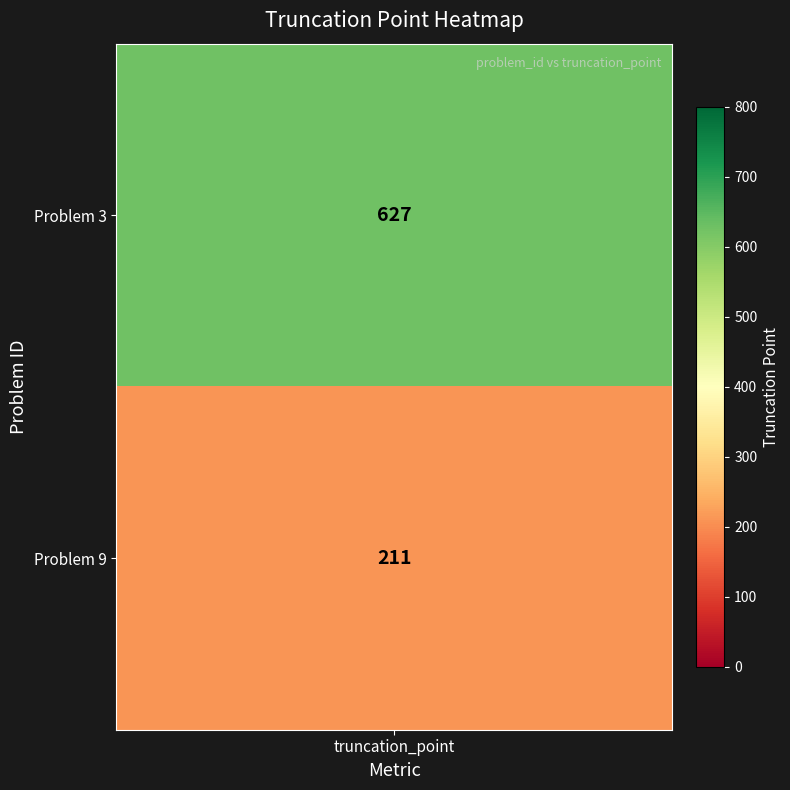

Is it true that 9 equals 211 at 1?

True